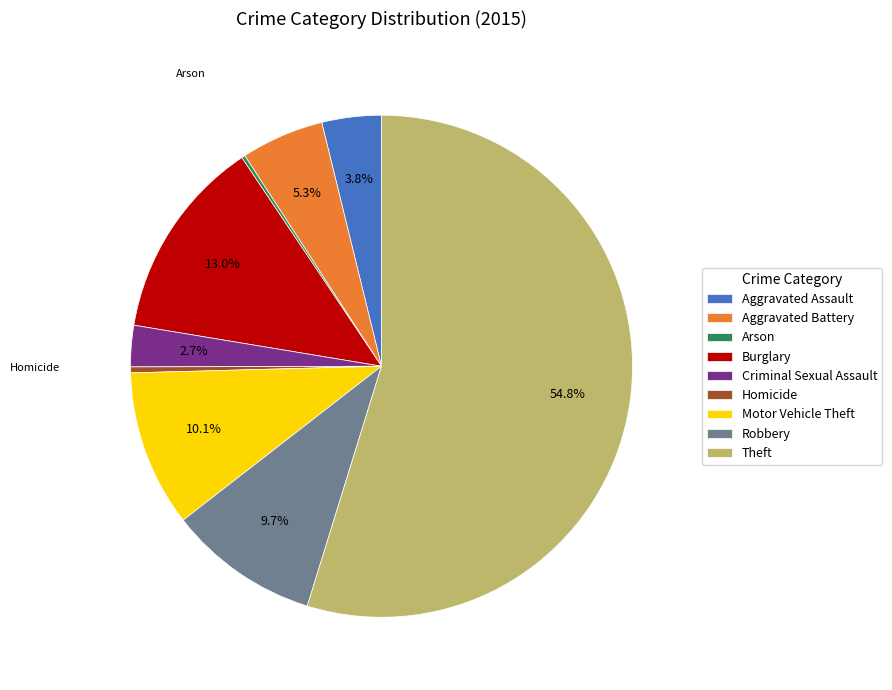

Between Burglary and Homicide, which is larger?

Burglary